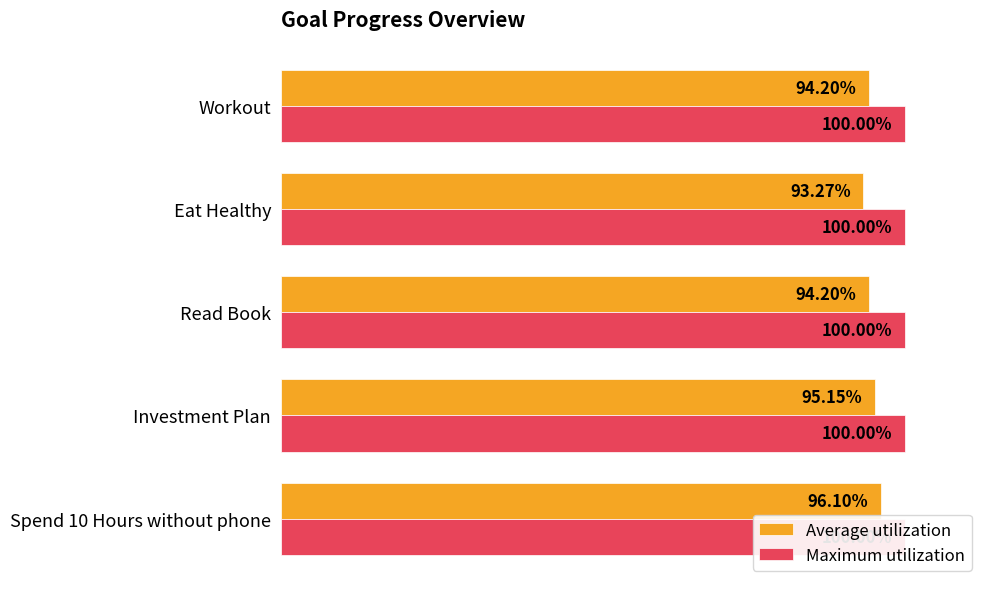

List the series in order of their peak value, lowest first.

Maximum utilization, Average utilization